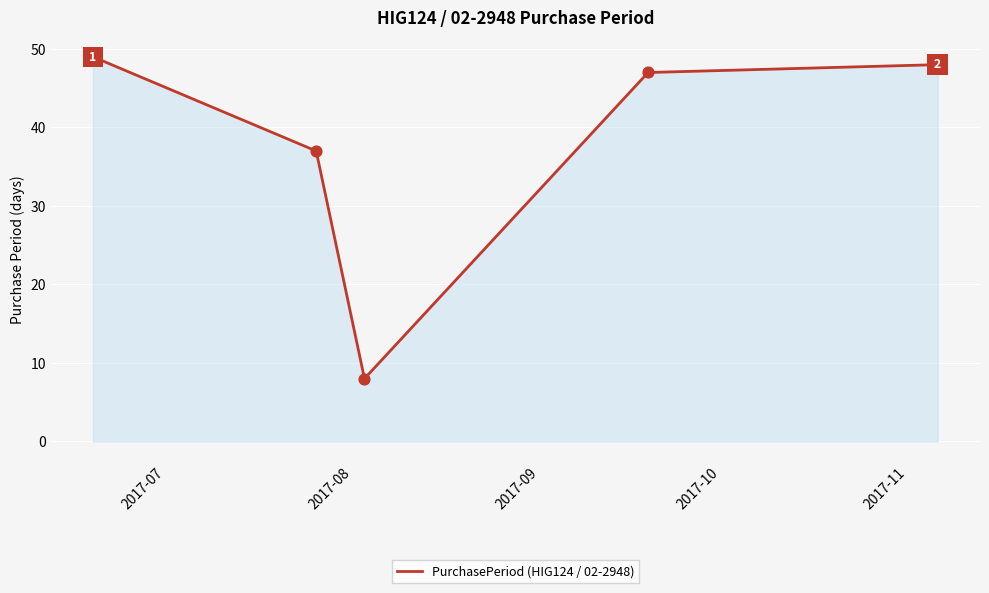

True or false: there are more than 2 points higher than both neighbors.

False